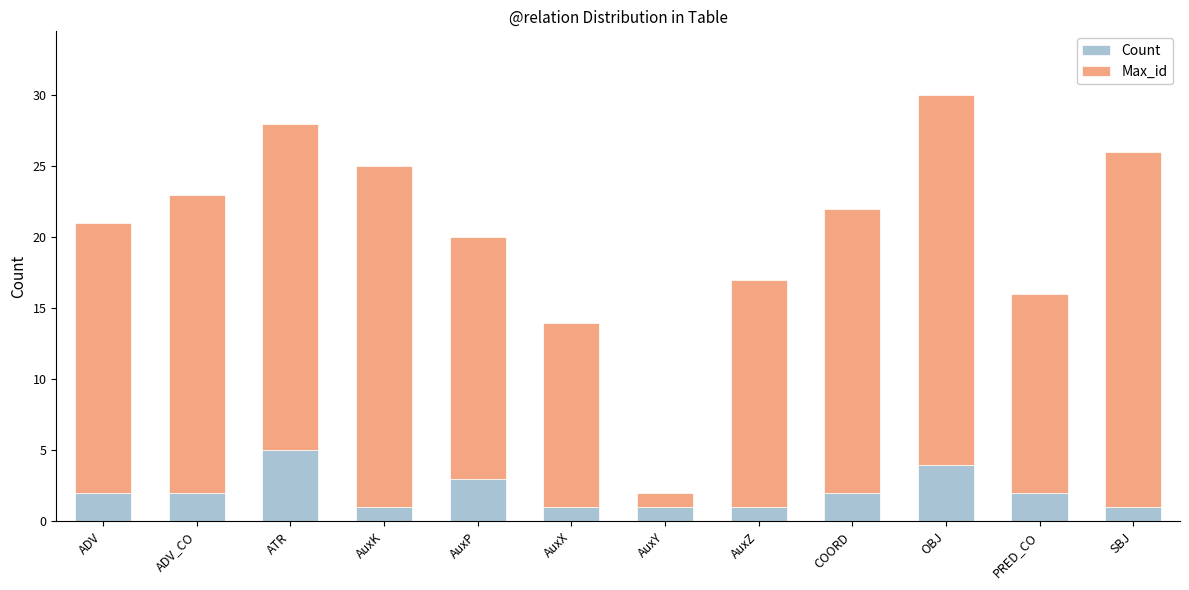

Reading right to left, transcribe the values for Count.

1	2	4	2	1	1	1	3	1	5	2	2